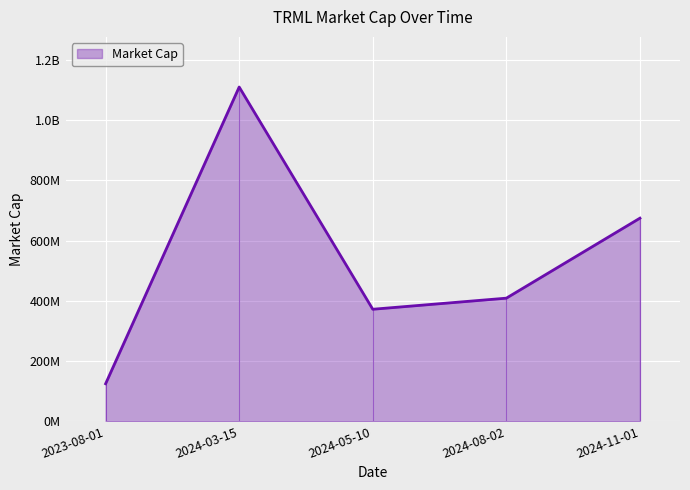

What is the label of the 5th point from the right?

2023-08-01